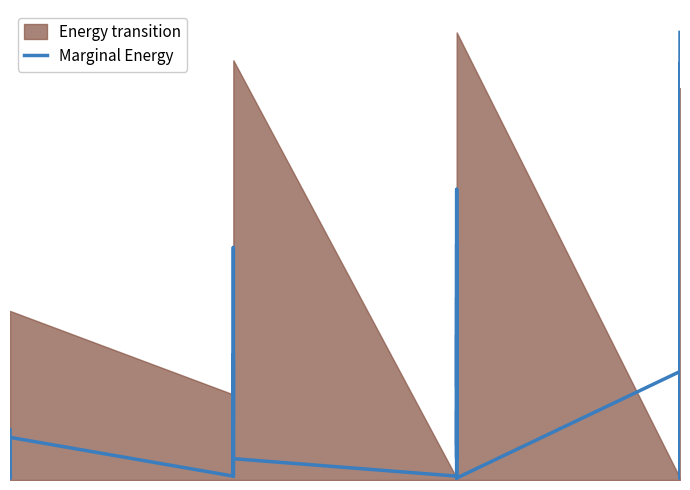

Does the chart display data point markers on the line(s)?

No